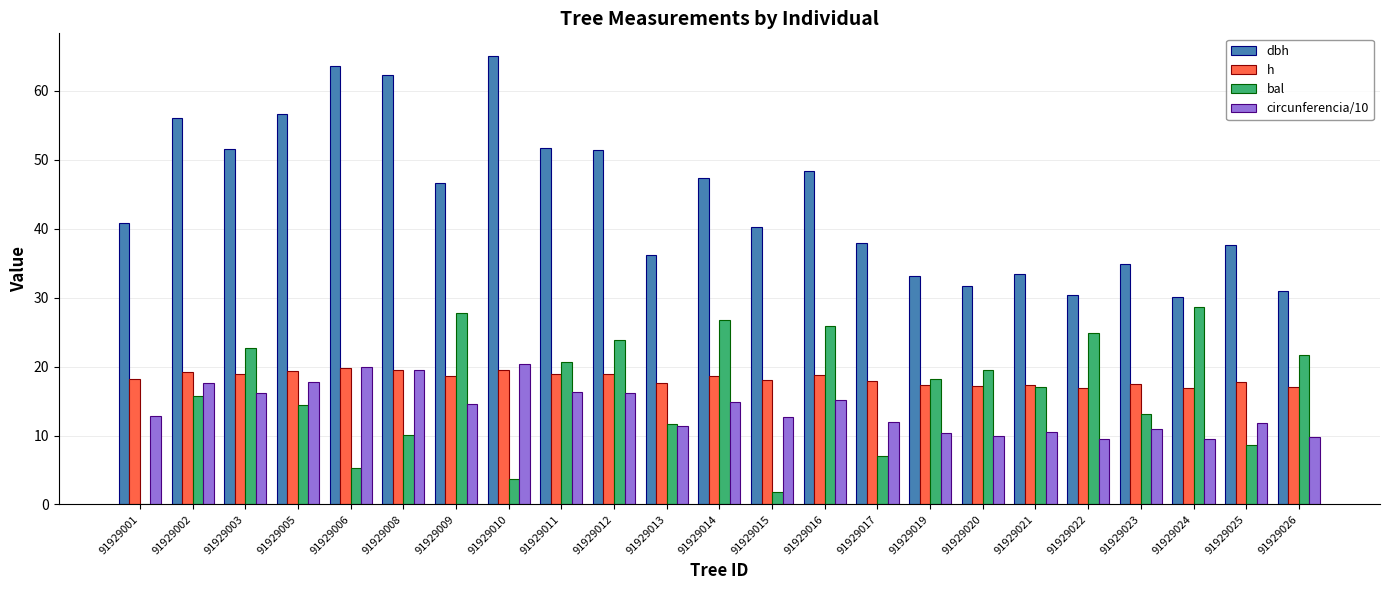

How many data points in bal are above 17?

12